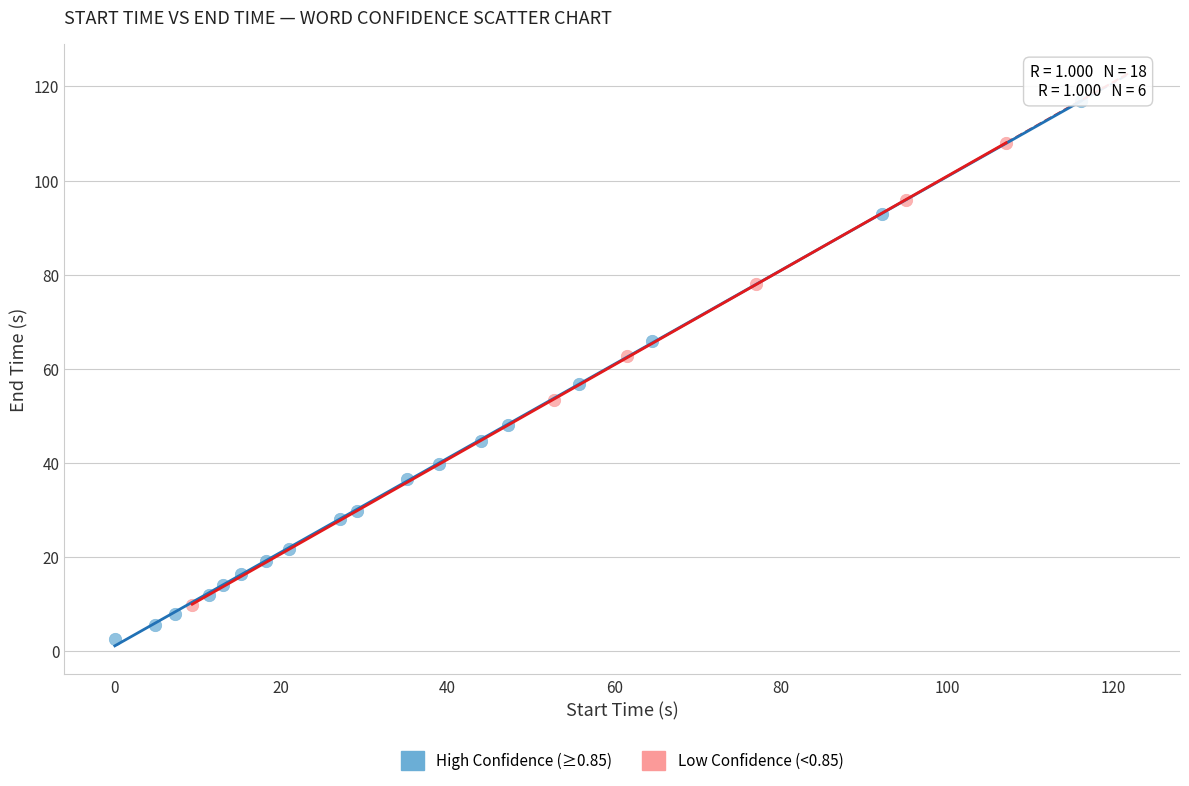

Which series has the largest Y range (max minus min)?

High Confidence (≥0.85)